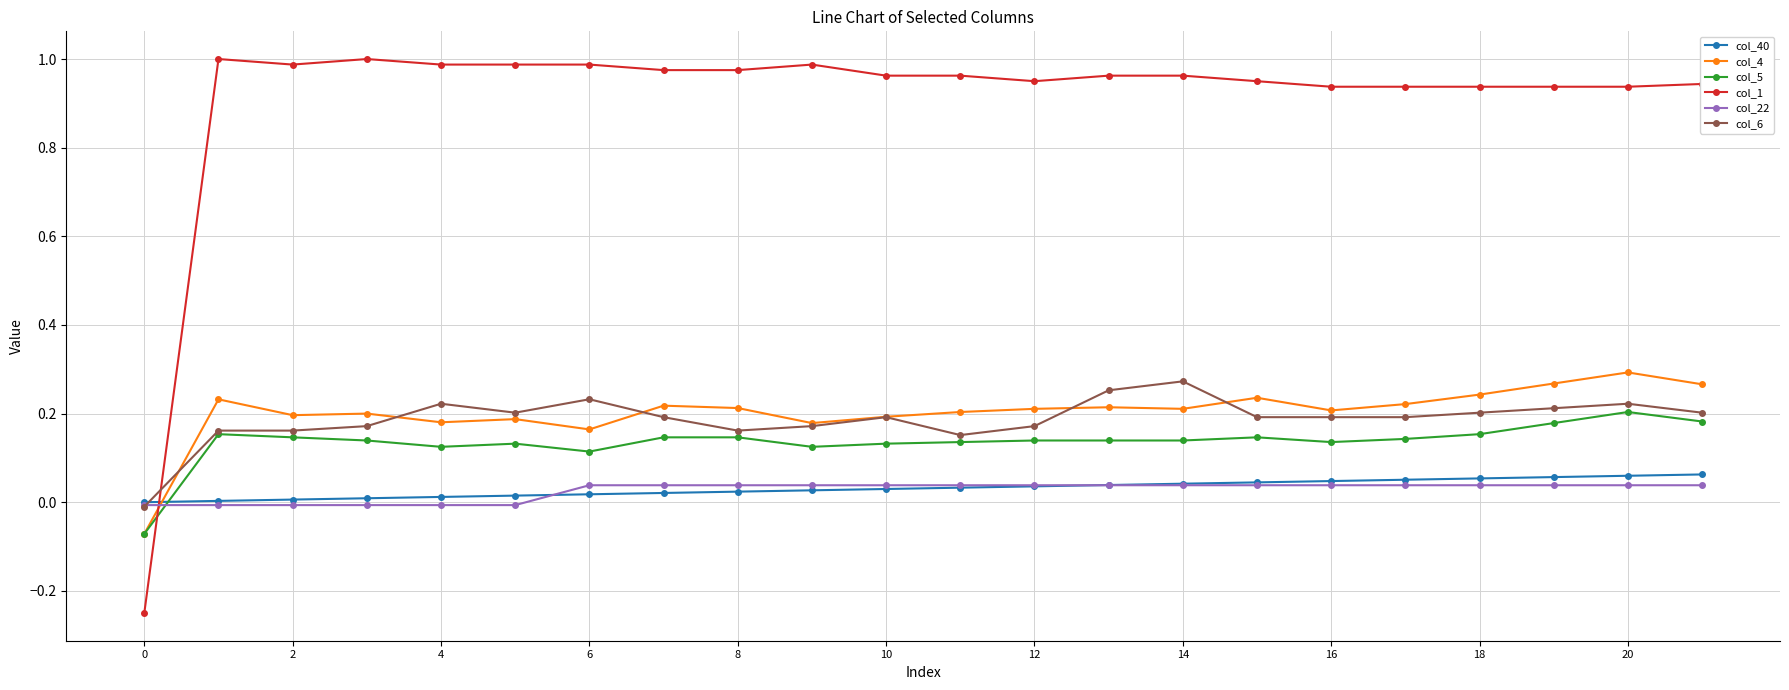

Which series has the largest total across all categories?

col_1